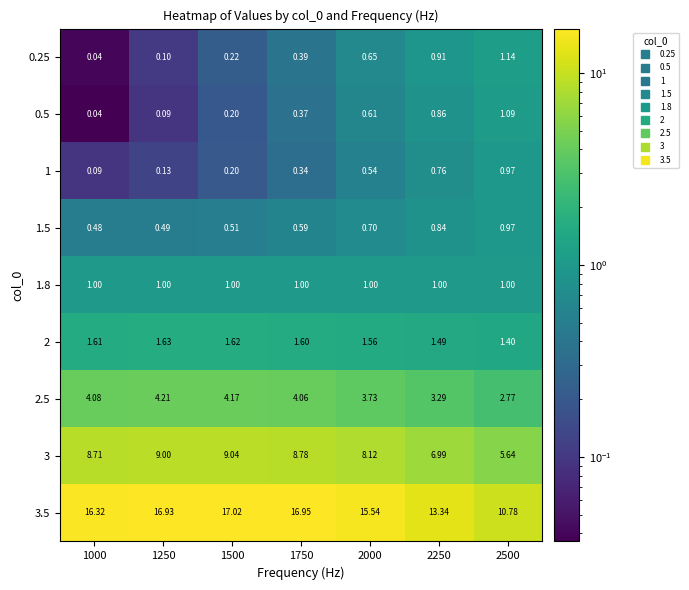

Which series has the widest spread of values?

3.5